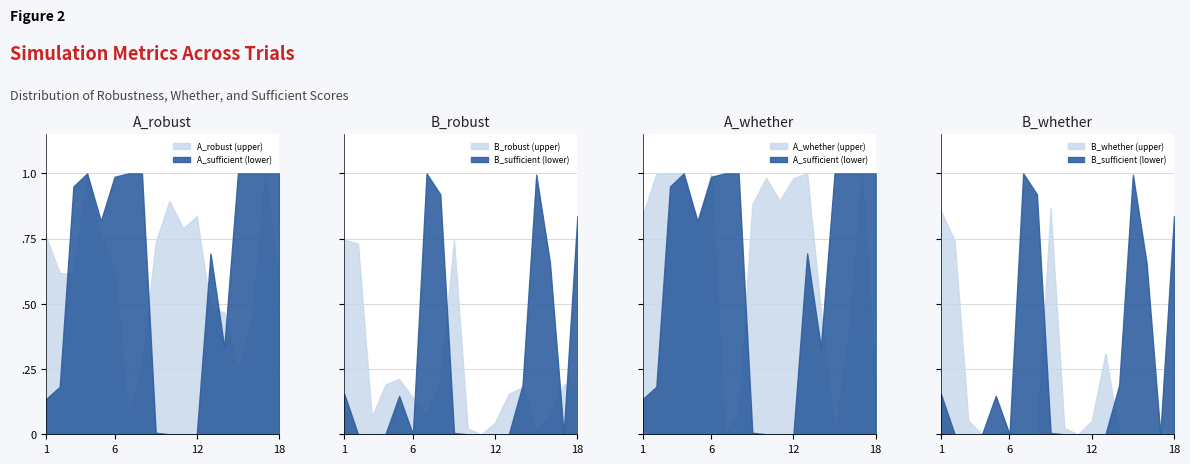

At which label is B_whether closest to 0?

4